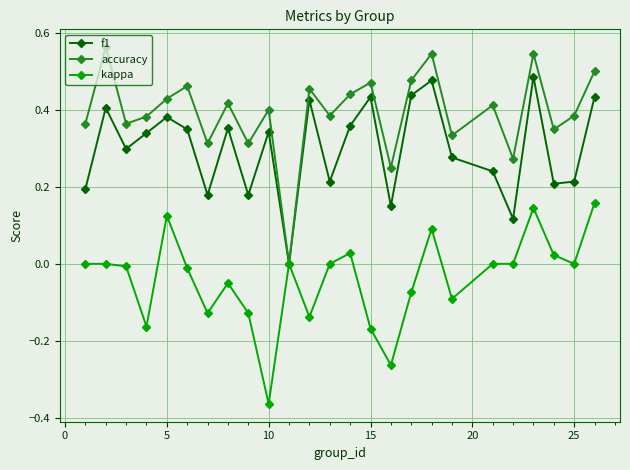

True or false: accuracy has more than 2 interior local peaks.

True